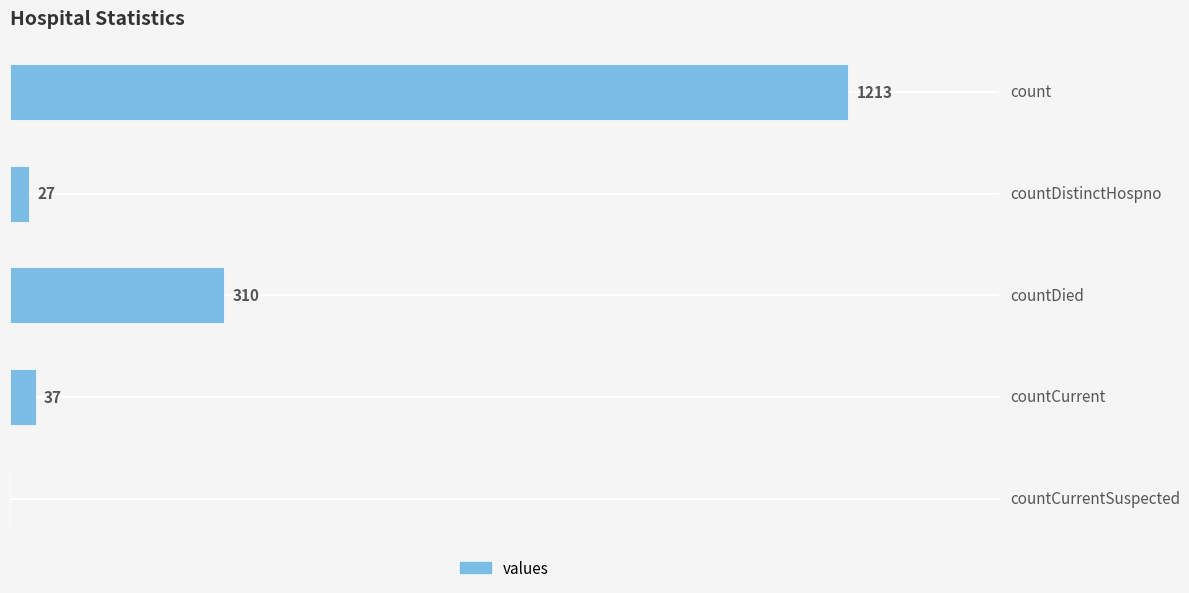

Which has a higher value, countCurrentSuspected or count?

count